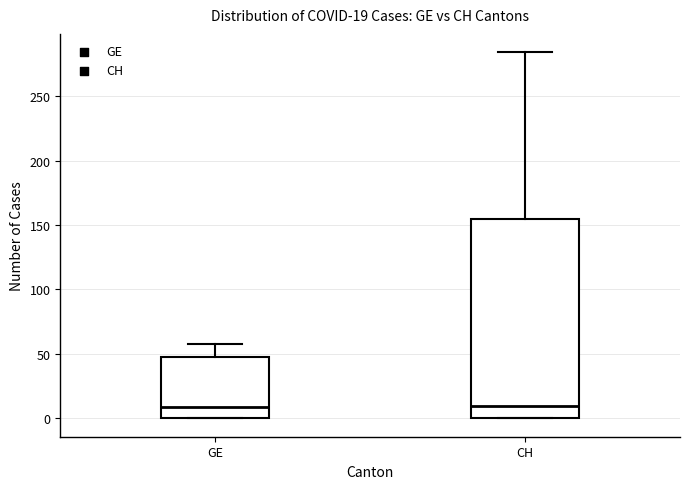

Comparing the boxes themselves (not the whiskers), which one is the tallest?

CH